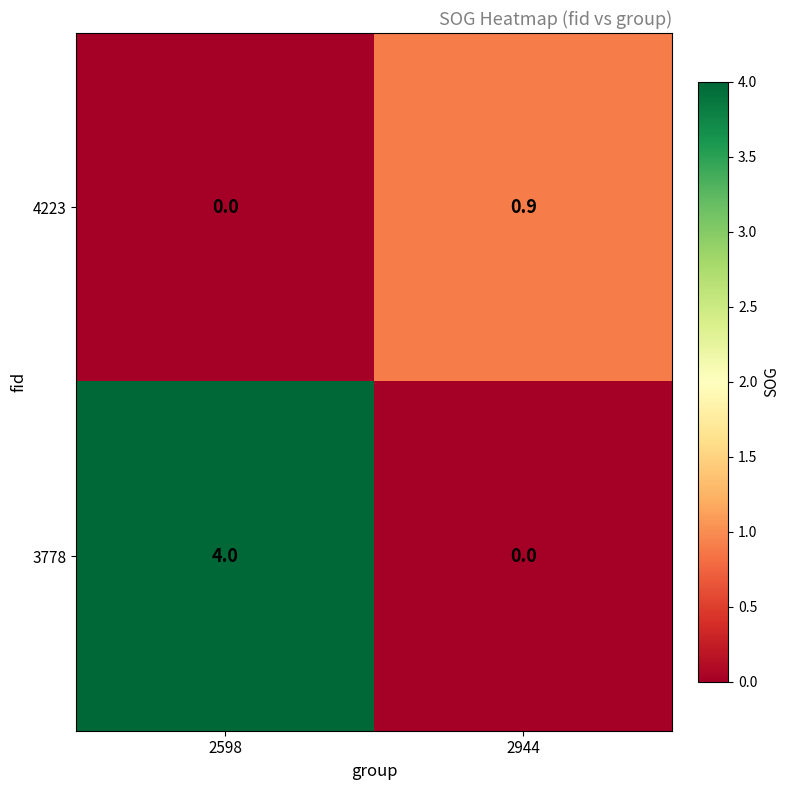

Count the number of data series in this chart.

2